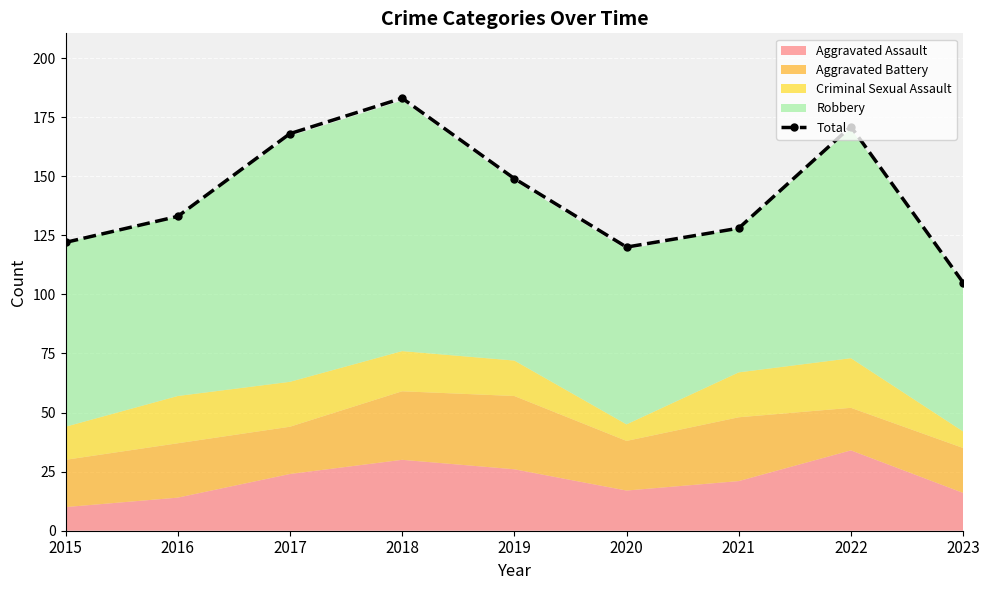

Reading left to right, list all the values displayed in this chart.

122	133	168	183	149	120	128	171	105